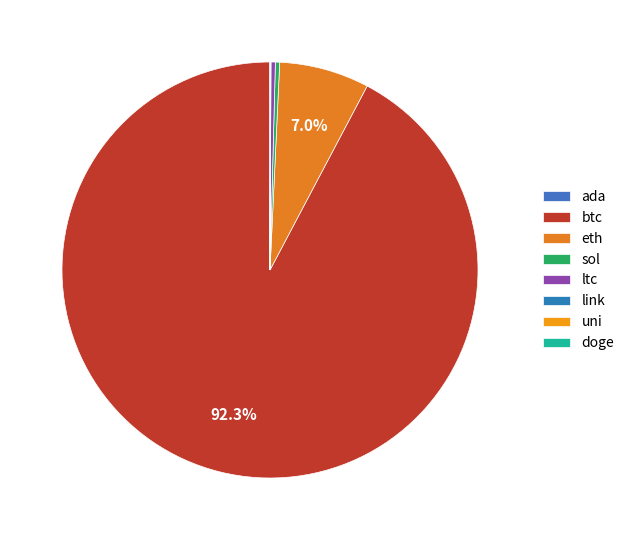

To the nearest percent, what percentage of the pie is eth?

7%